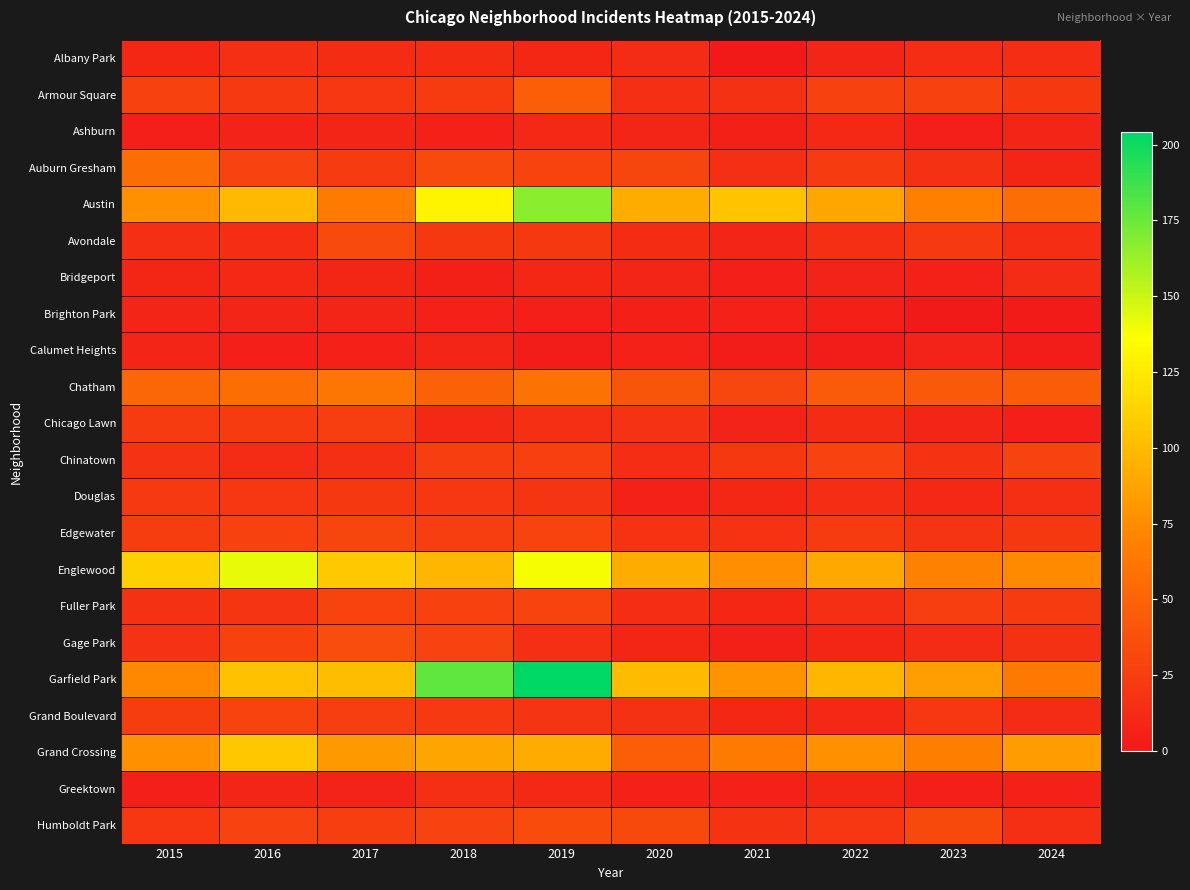

Which series has the largest total across all categories?

Garfield Park